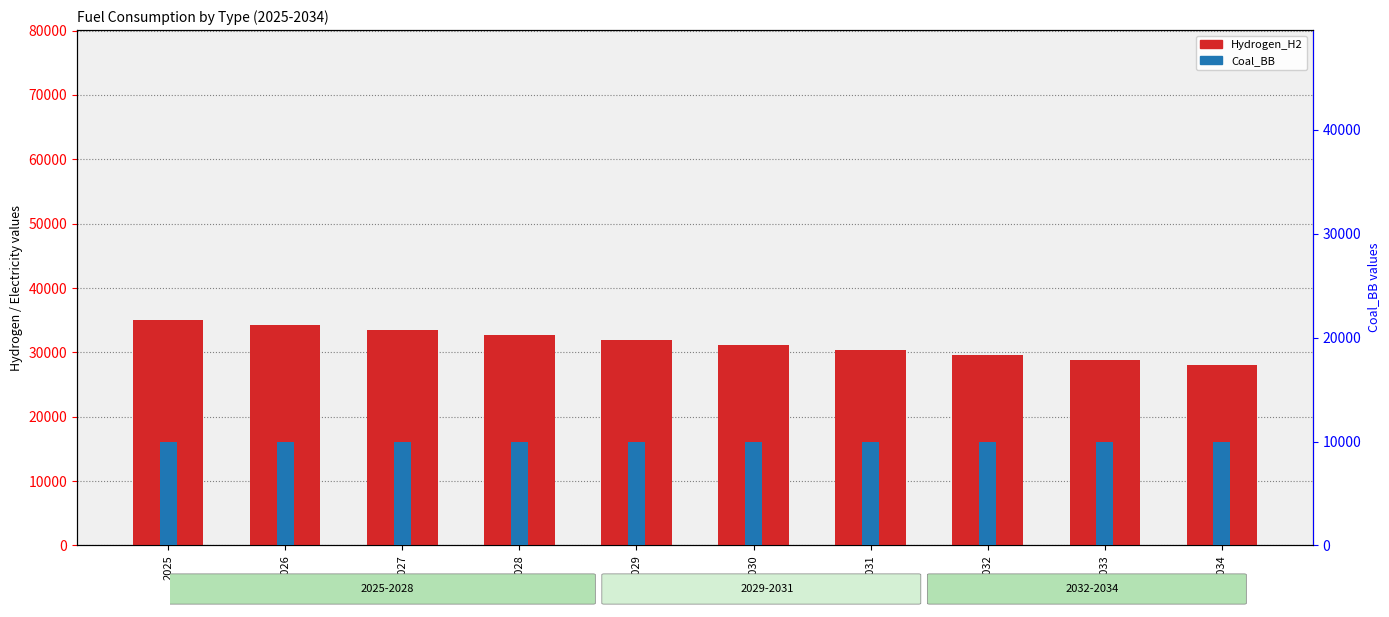

Is it true that Coal_BB equals 9923.0 at 2034?

True